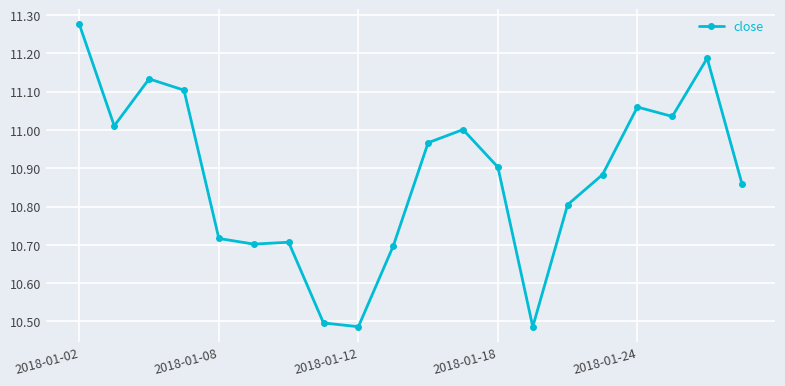

What is the difference between the maximum and minimum values?

0.8